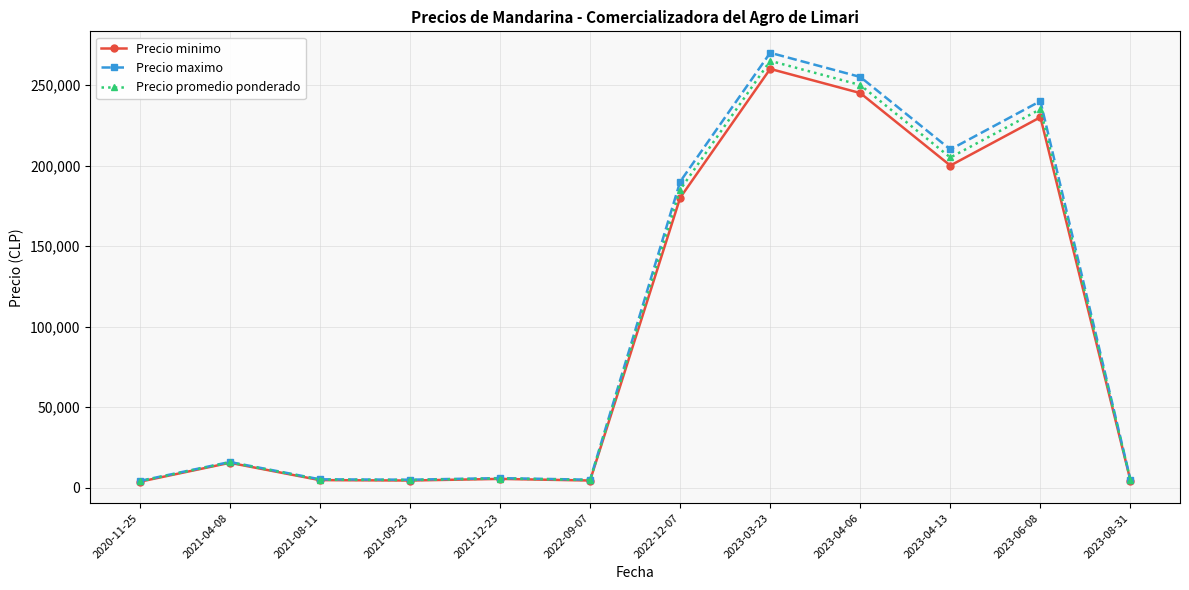

How many distinct data groups are displayed?

3